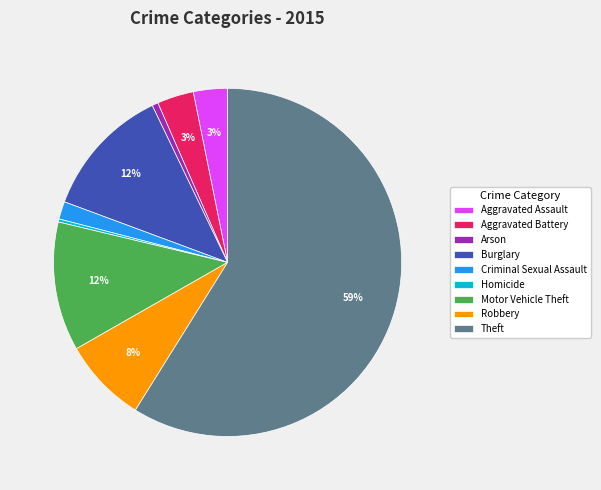

Which category has the biggest portion of the pie?

Theft